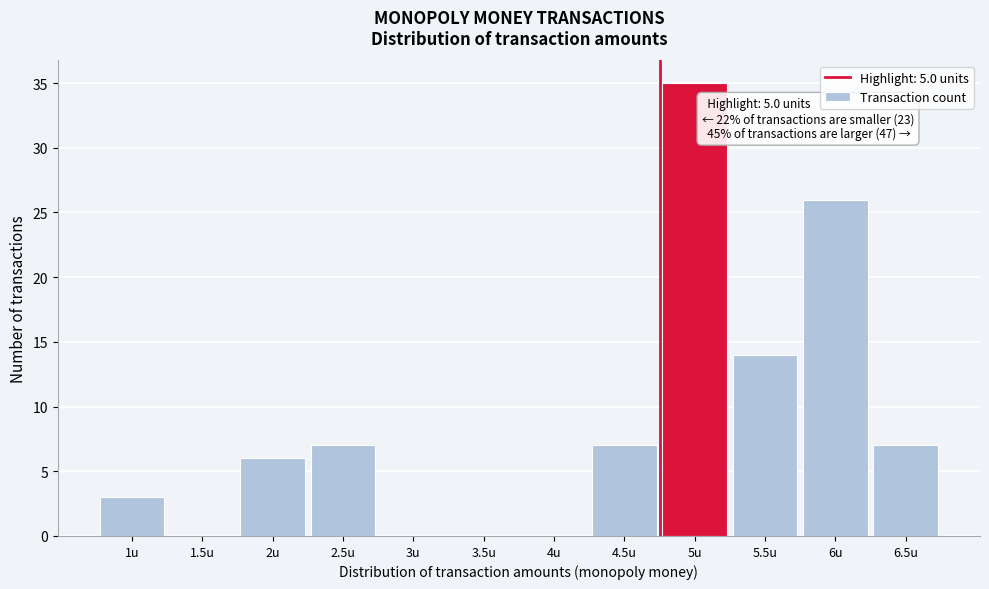

Reading right to left, extract all data points from this chart.

6.5u=7	6u=26	5.5u=14	5u=35	4.5u=7	4u=0	3.5u=0	3u=0	2.5u=7	2u=6	1.5u=0	1u=3